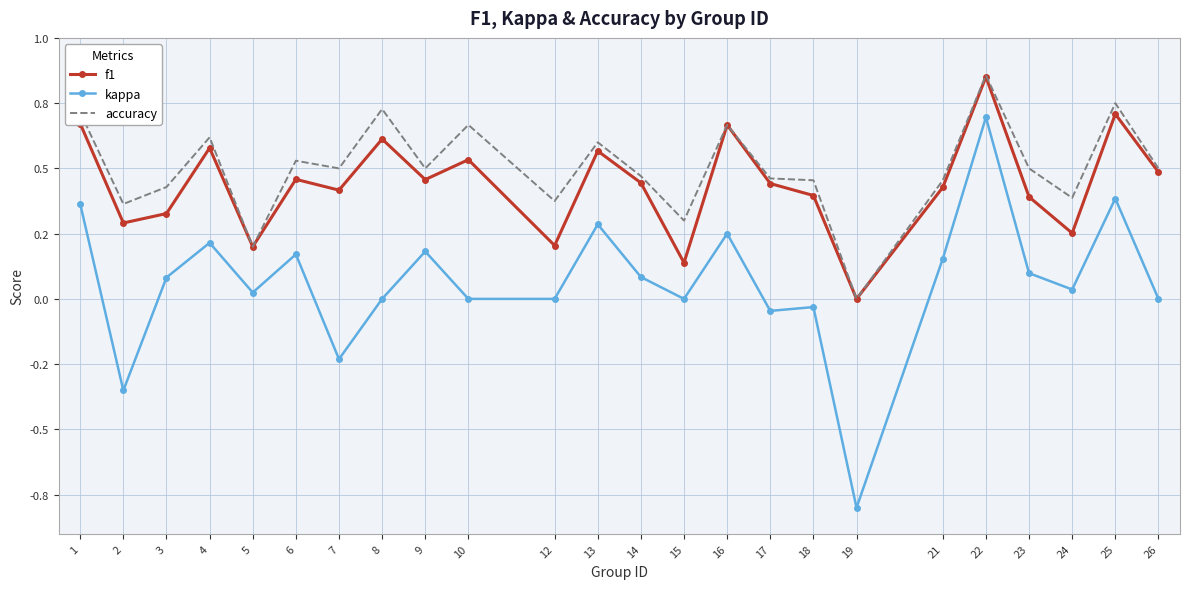

What is the spread (max minus min) of values at 12?

0.4